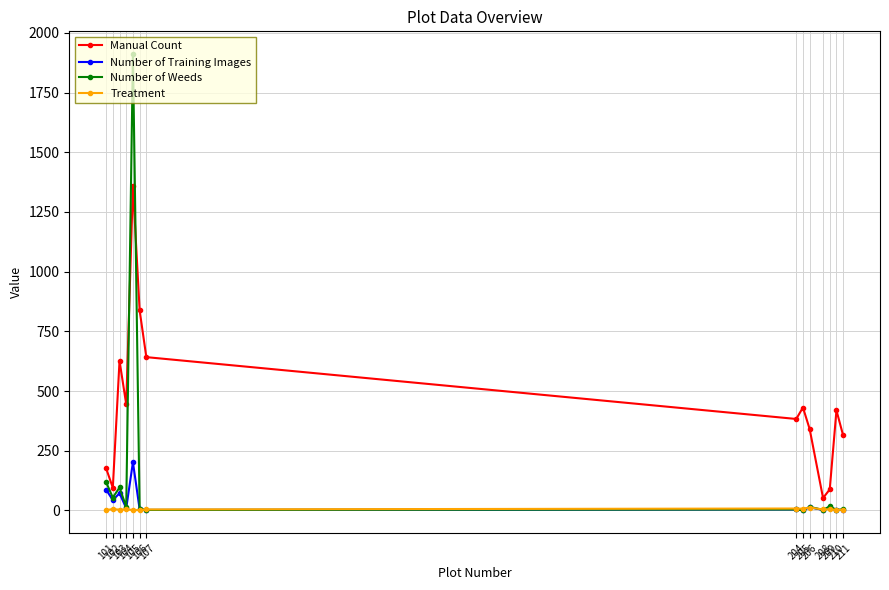

True or false: Manual Count and Treatment cross at least once.

False